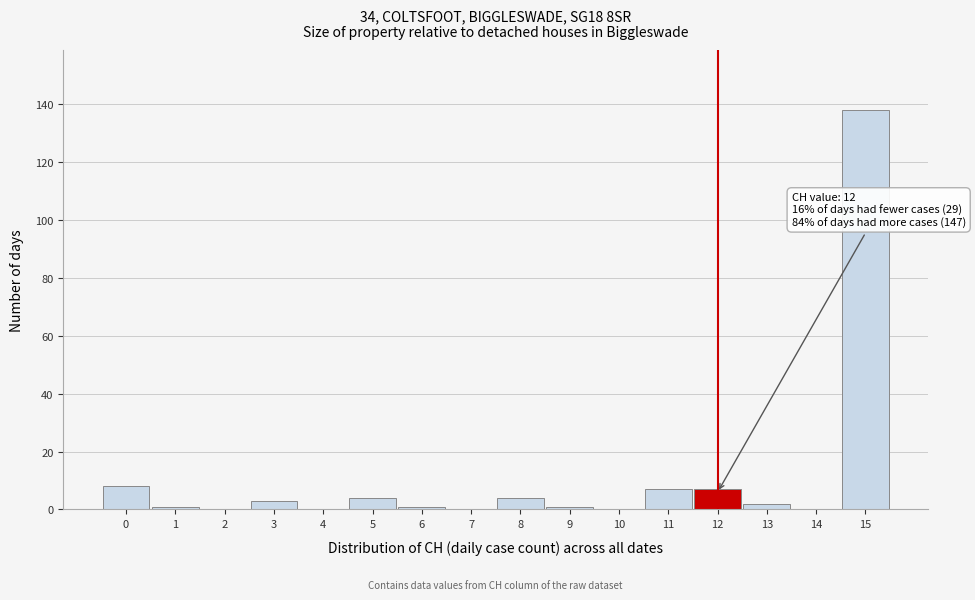

Over which range of the x-axis is the bar tallest?

14.5 to 15.5